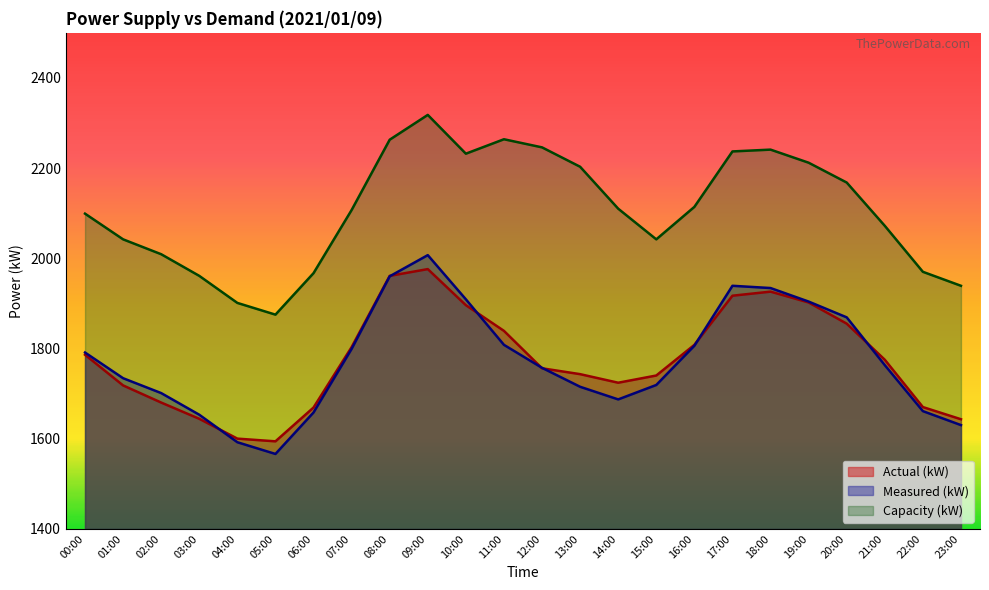

Is it true that Capacity (kW) equals 1875 at 05:00?

True